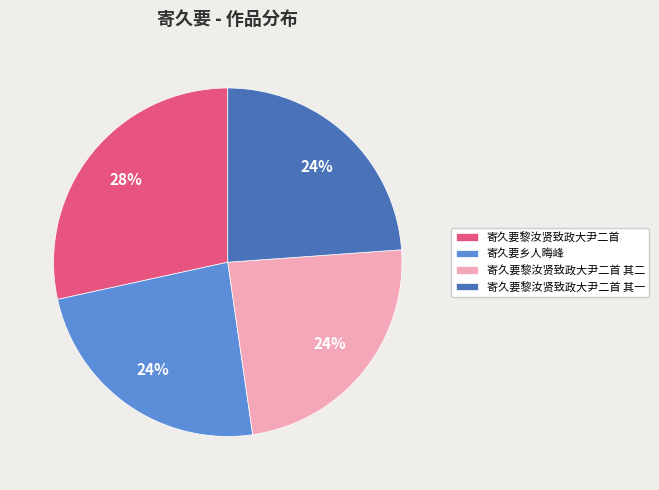

What is the largest slice in the pie chart?

寄久要黎汝贤致政大尹二首